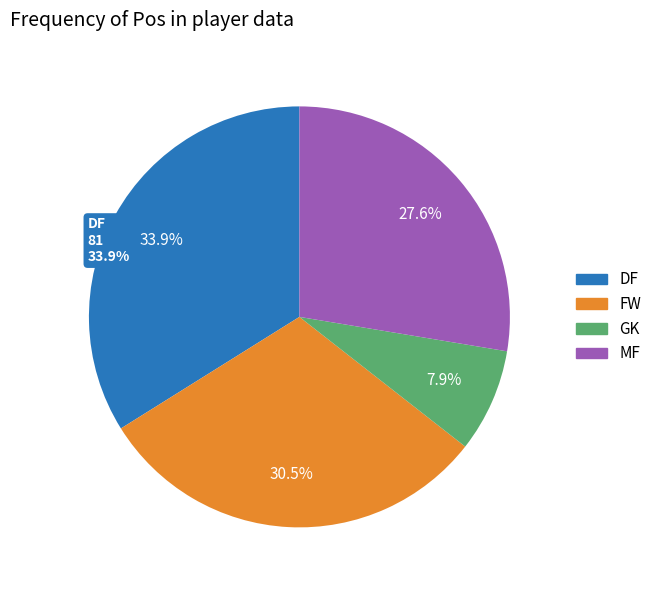

What portion of the pie excludes FW?

69.5%